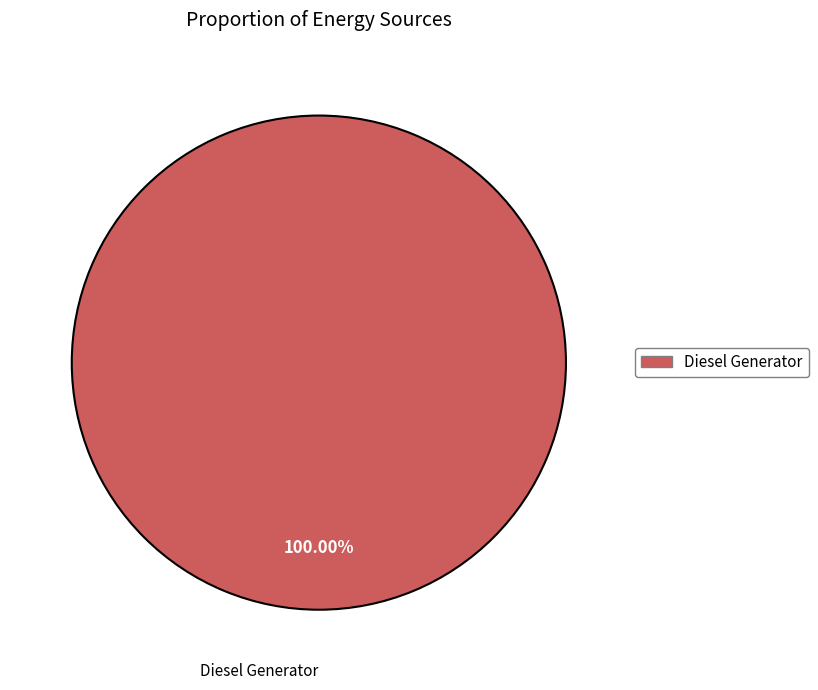

Count the number of slices in the pie.

1